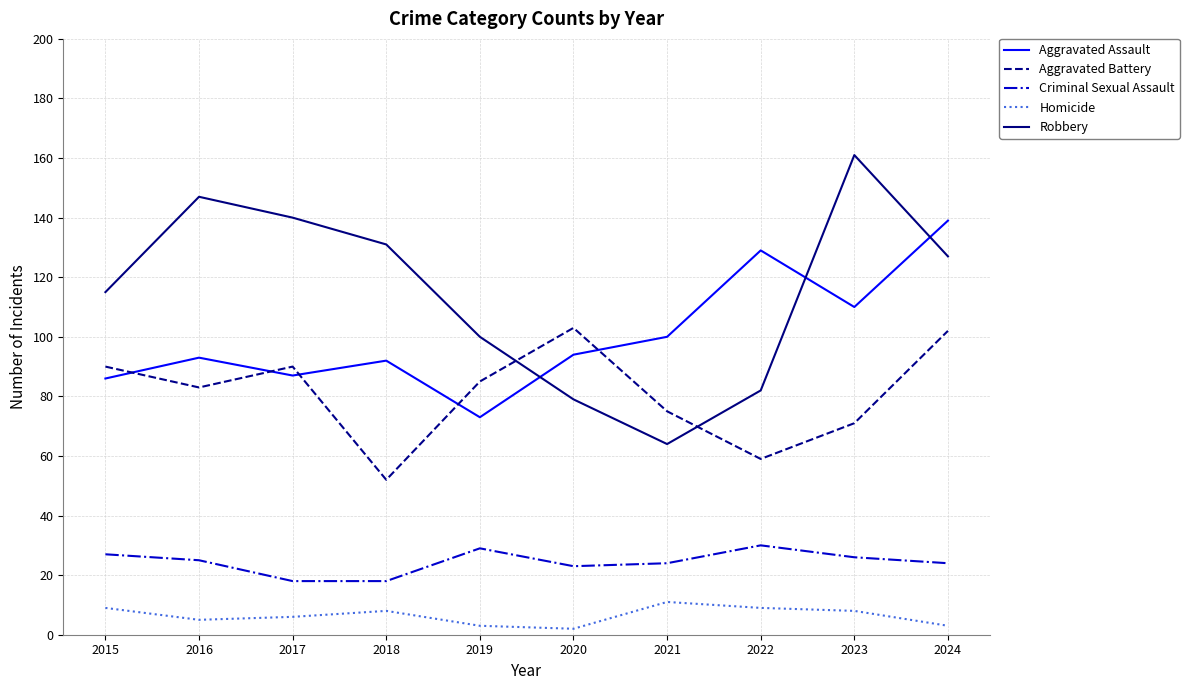

How many categories are shown in the chart?

10